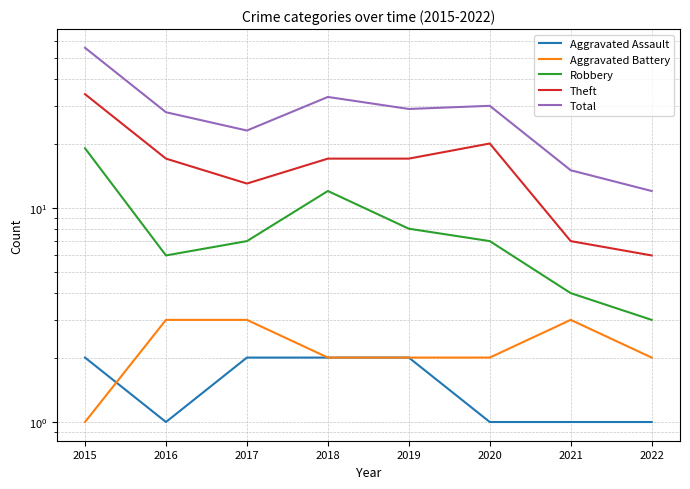

Which series has the largest total across all categories?

Total